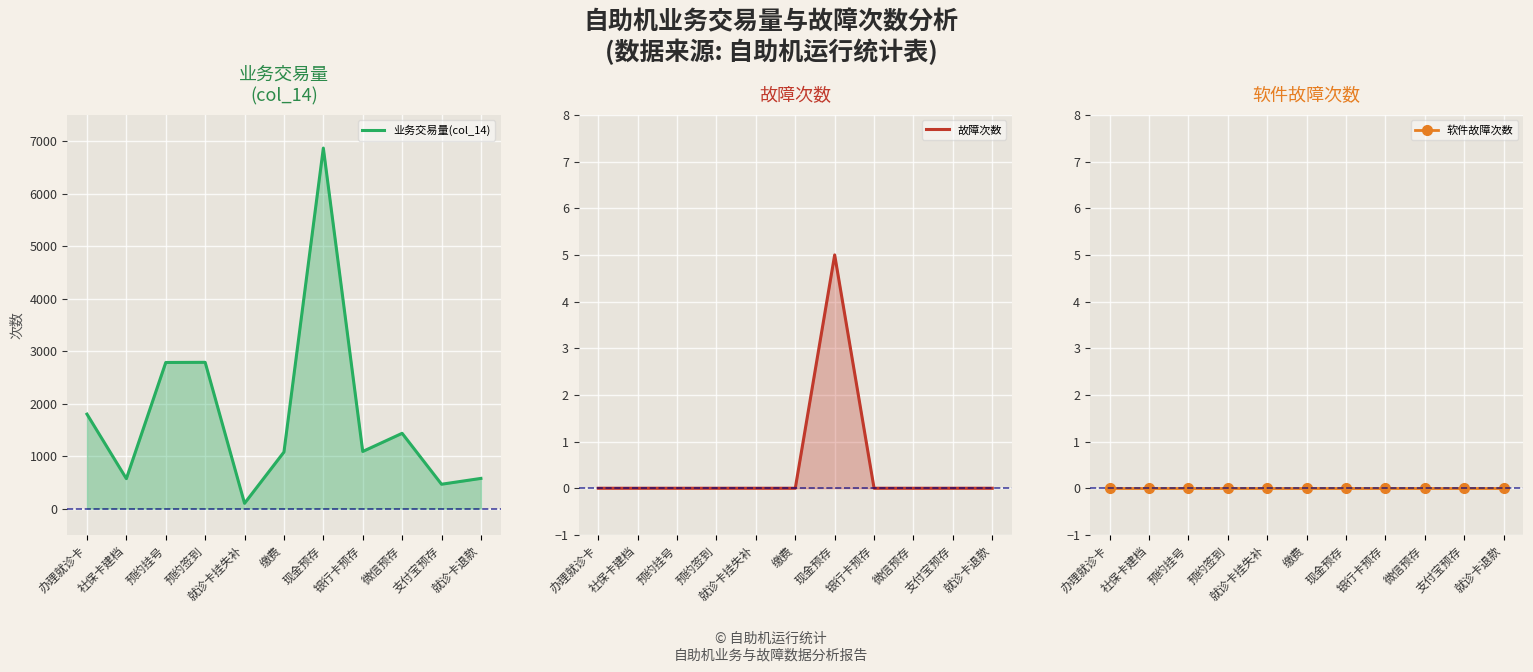

What is the maximum value shown in the chart?

6868